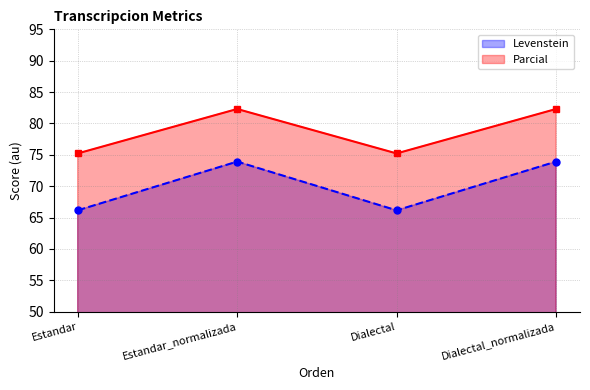

What is the average value of the Parcial series?

78.8